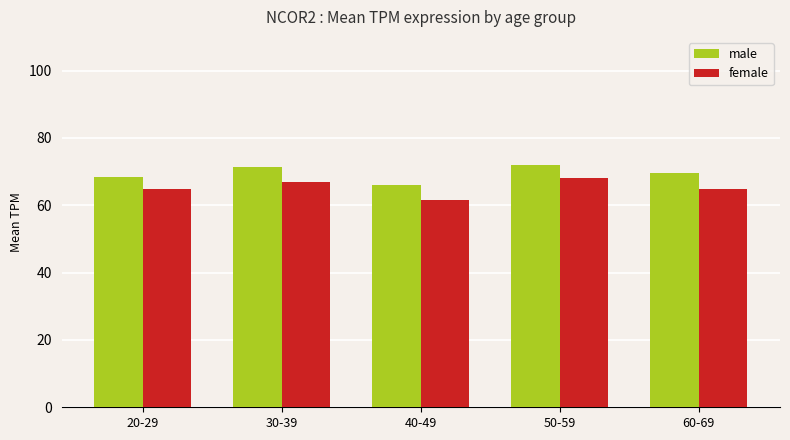

What is the difference between the highest and lowest values at 30-39?

4.3